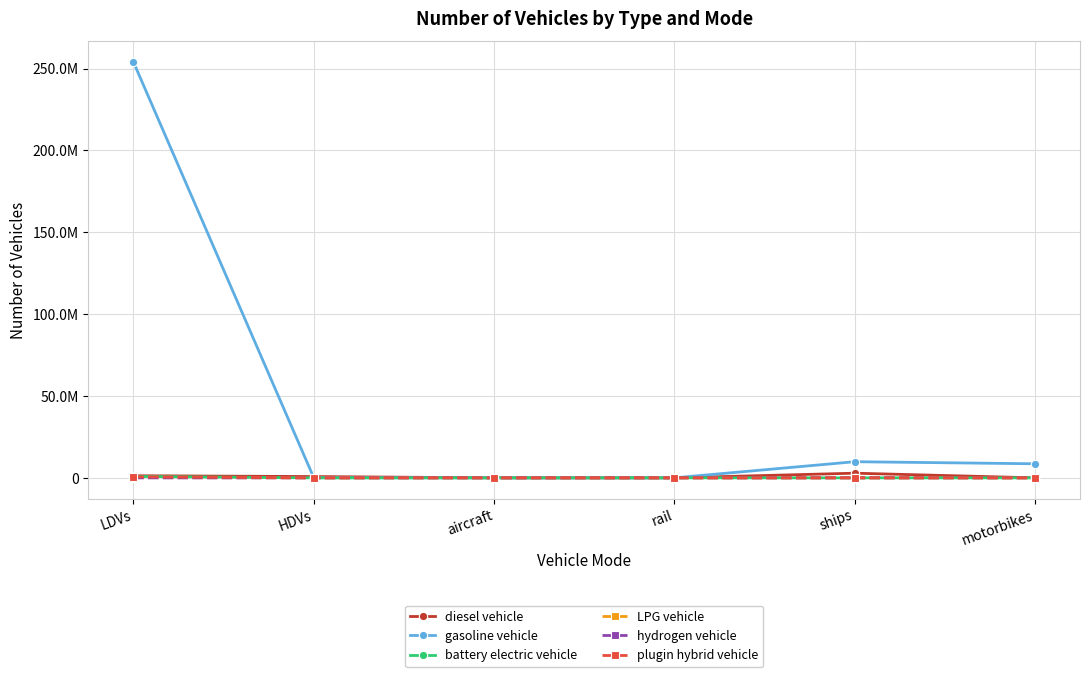

List the series in order of their peak value, highest first.

gasoline vehicle, diesel vehicle, battery electric vehicle, plugin hybrid vehicle, LPG vehicle, hydrogen vehicle